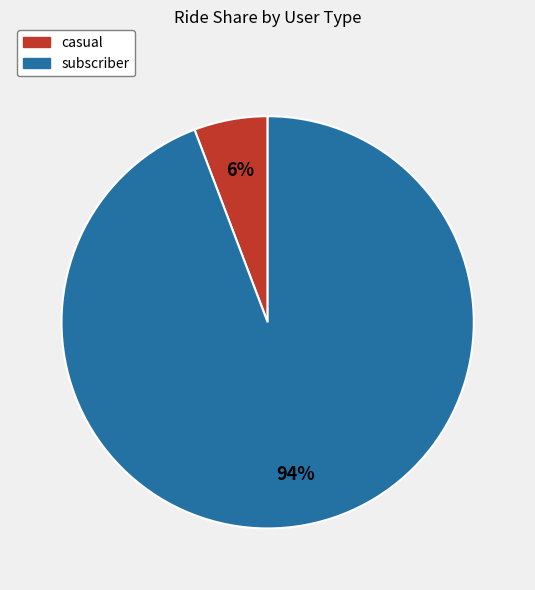

Is subscriber the majority of the pie?

Yes